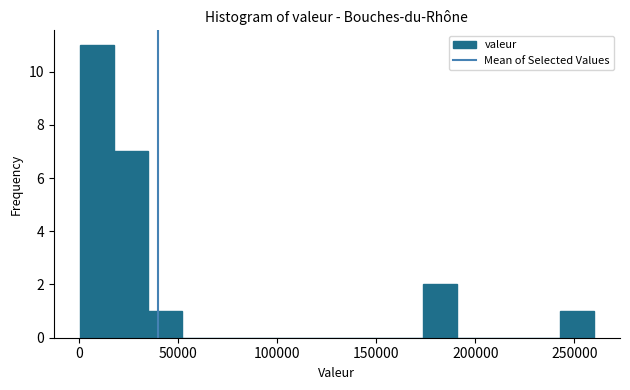

Read against the x-axis, roughly where is the centre of the tallest bar?

10000